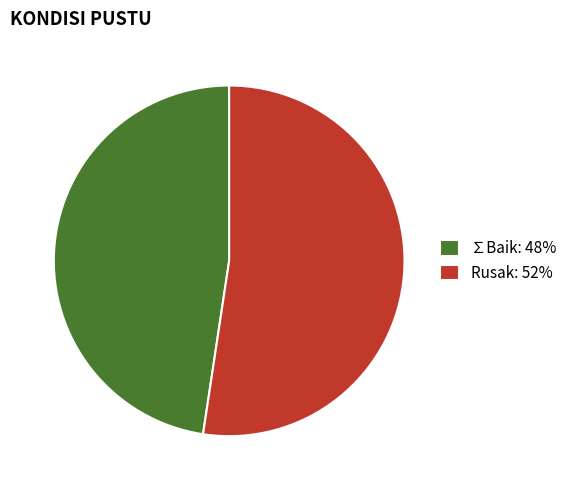

Does Rusak: 52% represent more than half of the total?

Yes